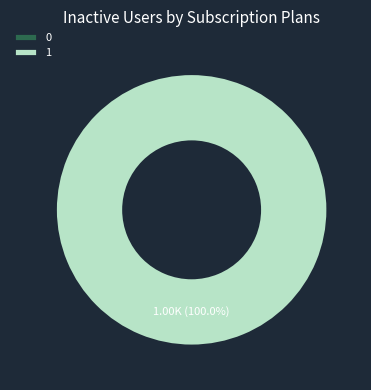

Combined, what portion of the pie is 1 and 0?

100.0%